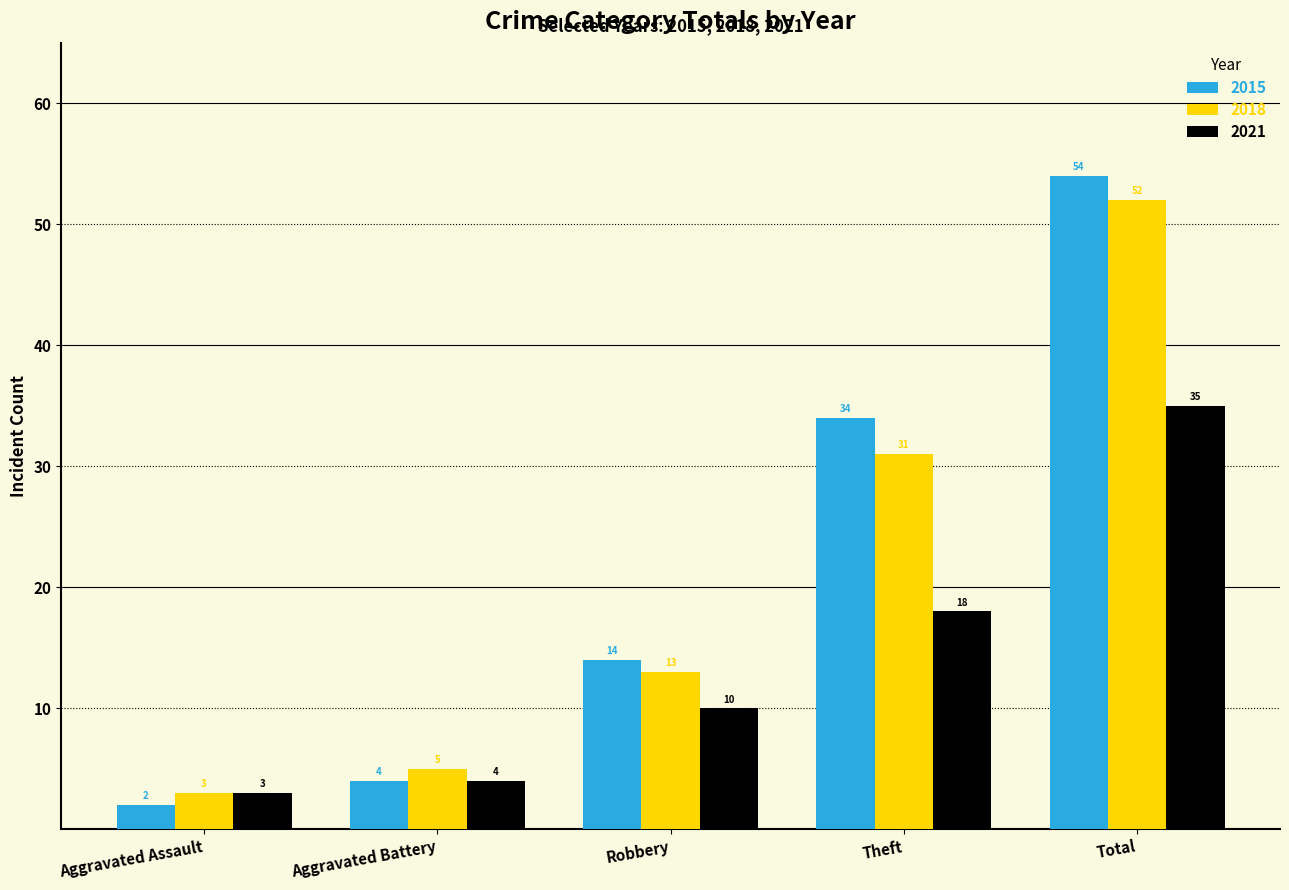

How many series are shown in this chart?

3